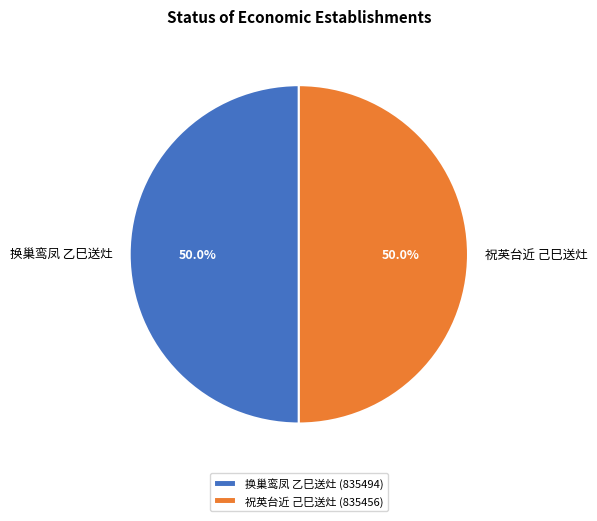

What percentage do 祝英台近 己巳送灶 and 换巢鸾凤 乙巳送灶 together represent?

100.0%